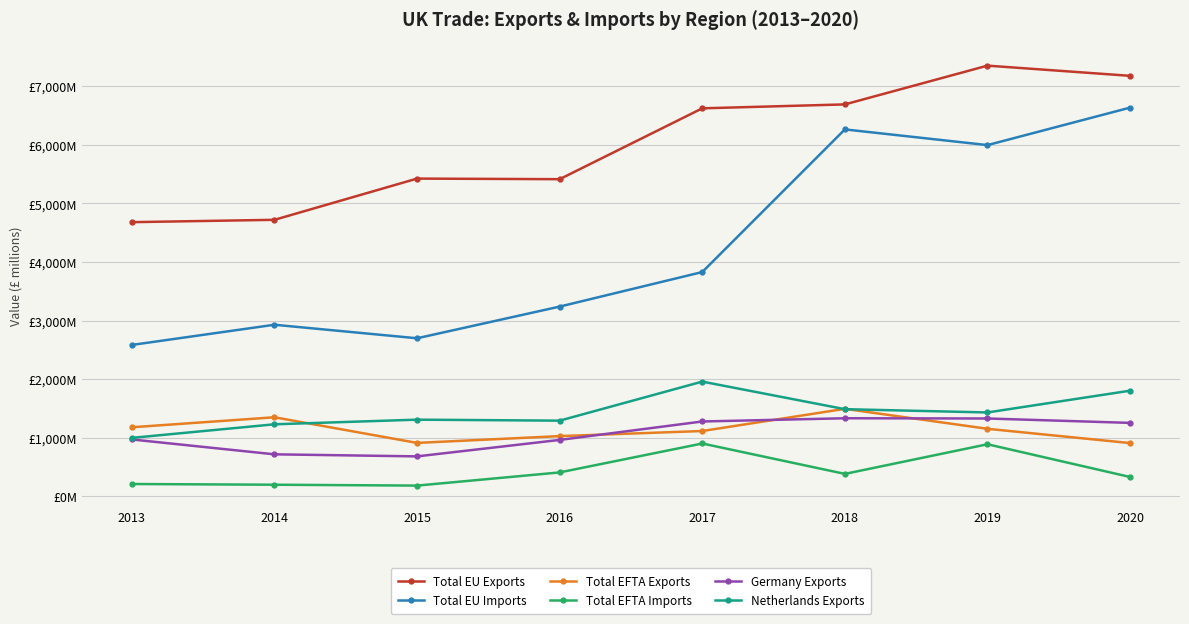

What is the difference between the highest and lowest values at 2018?

6310